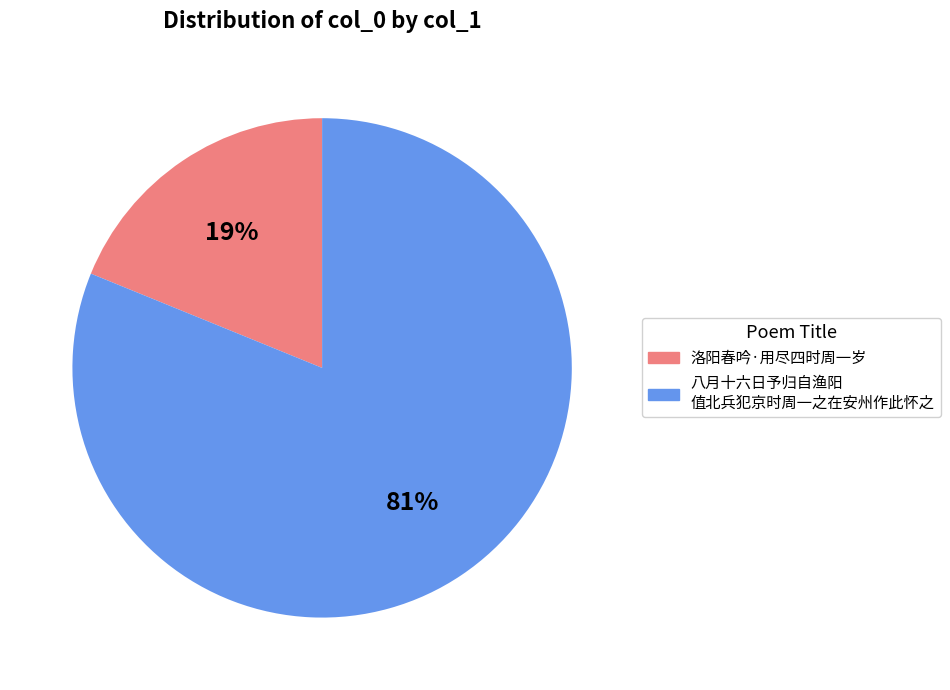

To the nearest percent, what is the average slice percentage?

50%